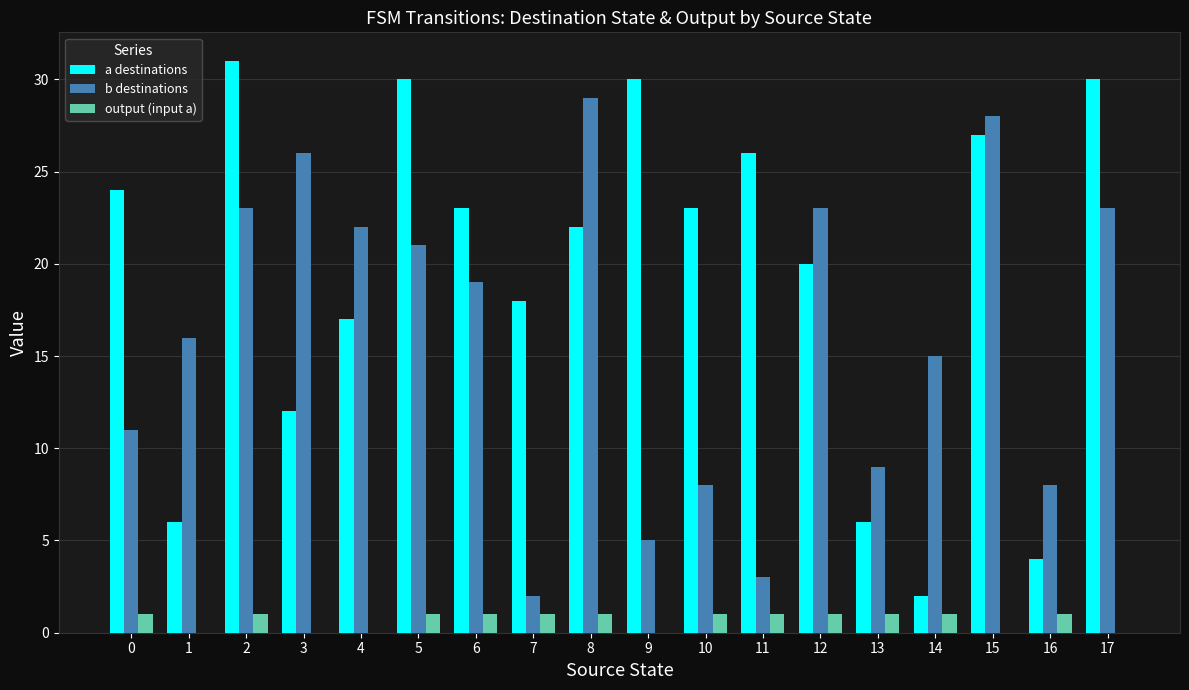

What is the maximum value for a destinations?

31